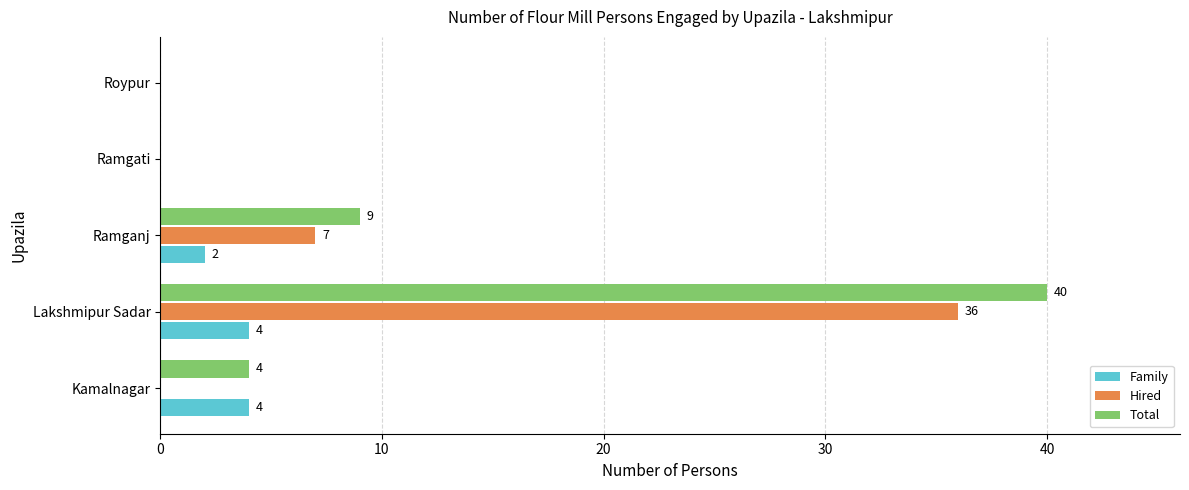

At which category is the sum across all series the highest?

Lakshmipur Sadar